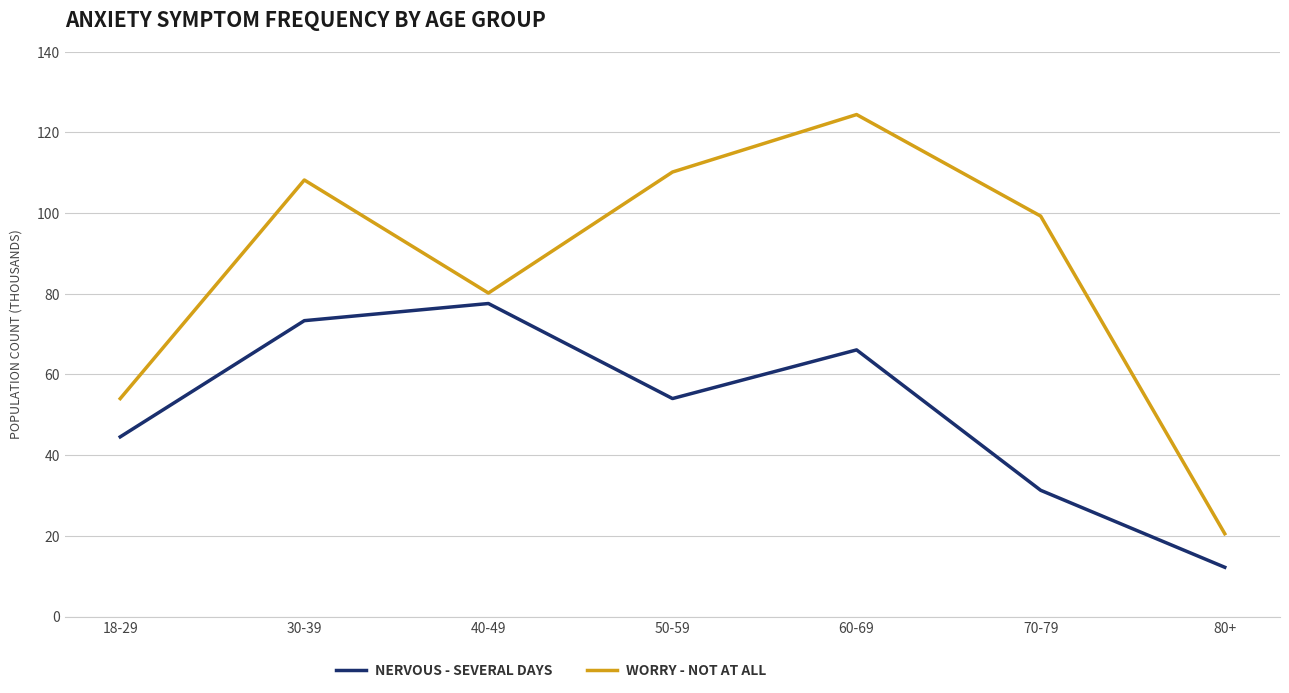

Which series has the largest range (max minus min)?

WORRY - NOT AT ALL